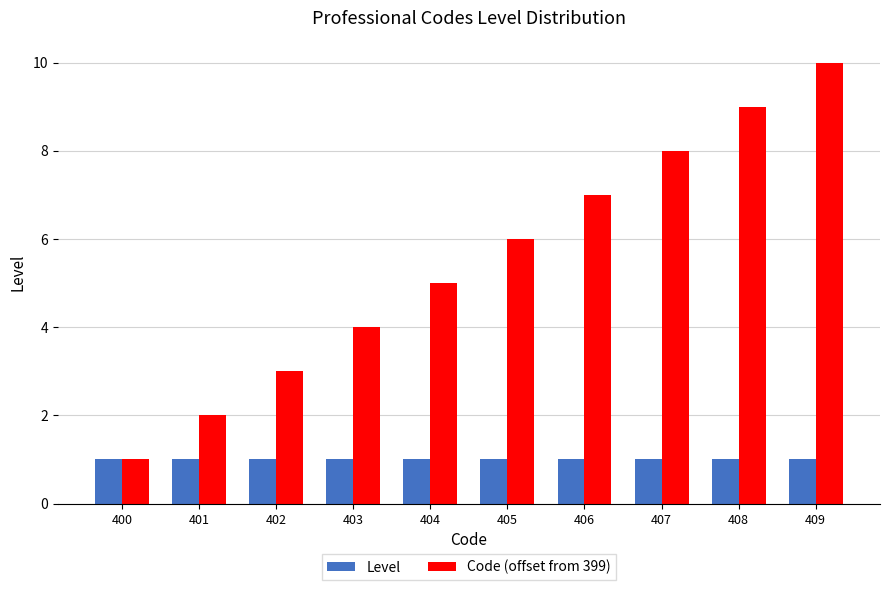

How many groups of bars are there?

10